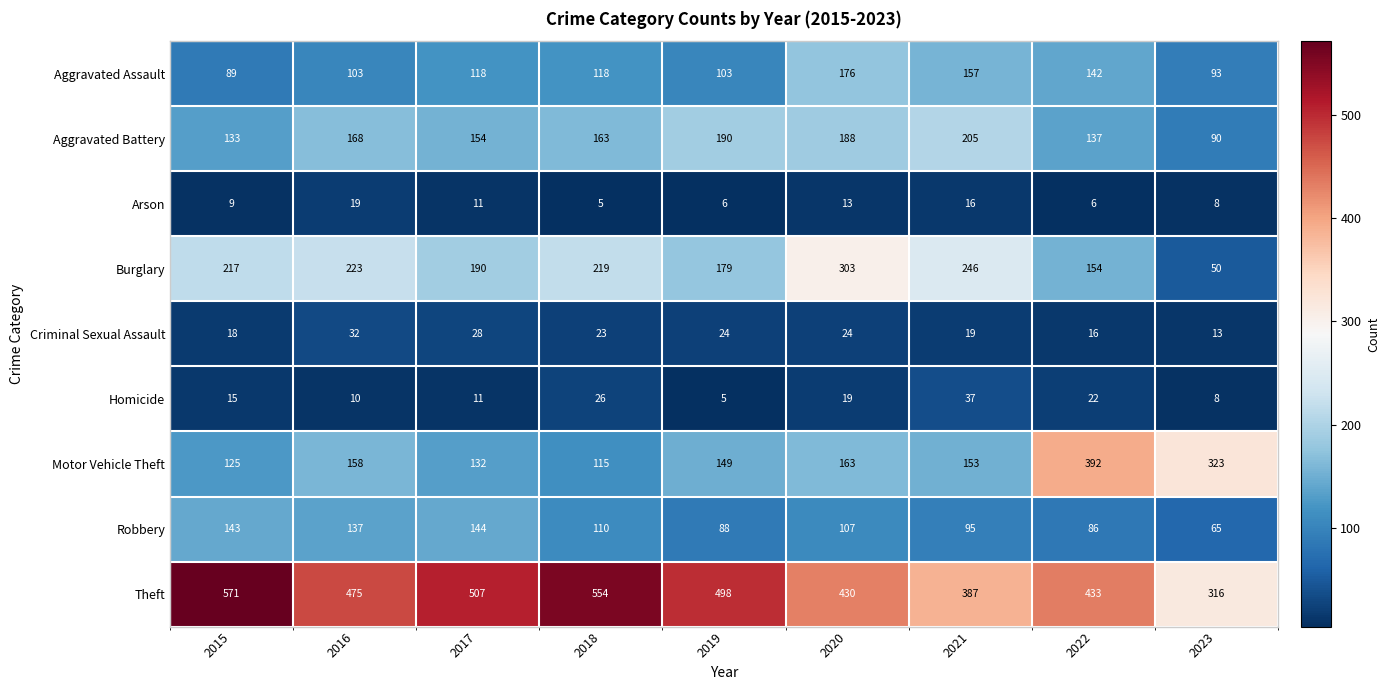

What is the lowest value of the Criminal Sexual Assault series?

13